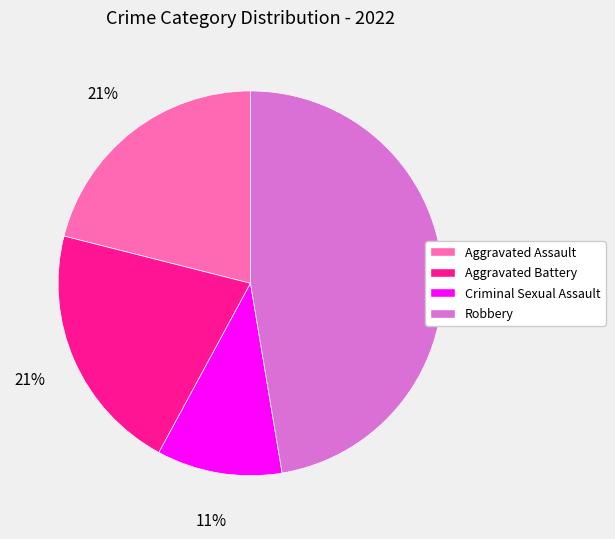

Is there a majority slice in this chart?

No